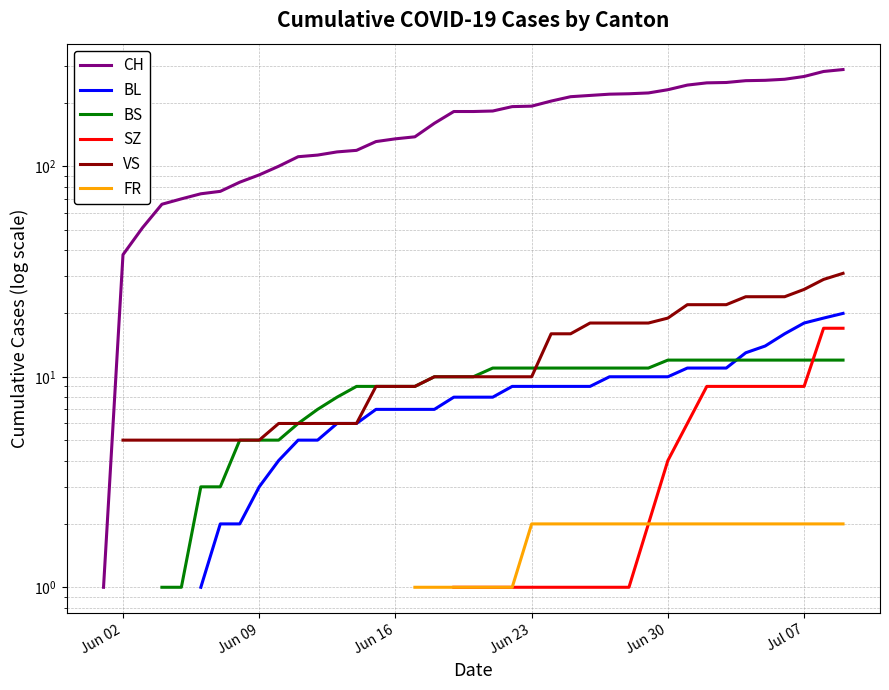

What is the value of the SZ point at the 26th from the left?

1.0